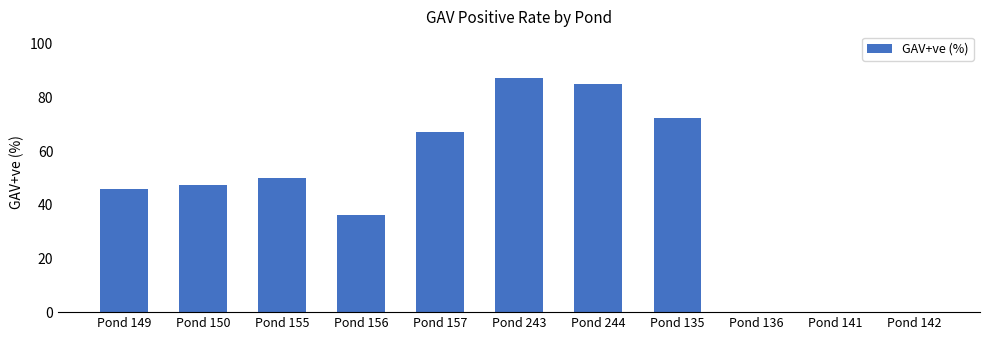

Which label corresponds to the largest value in the chart?

Pond 243